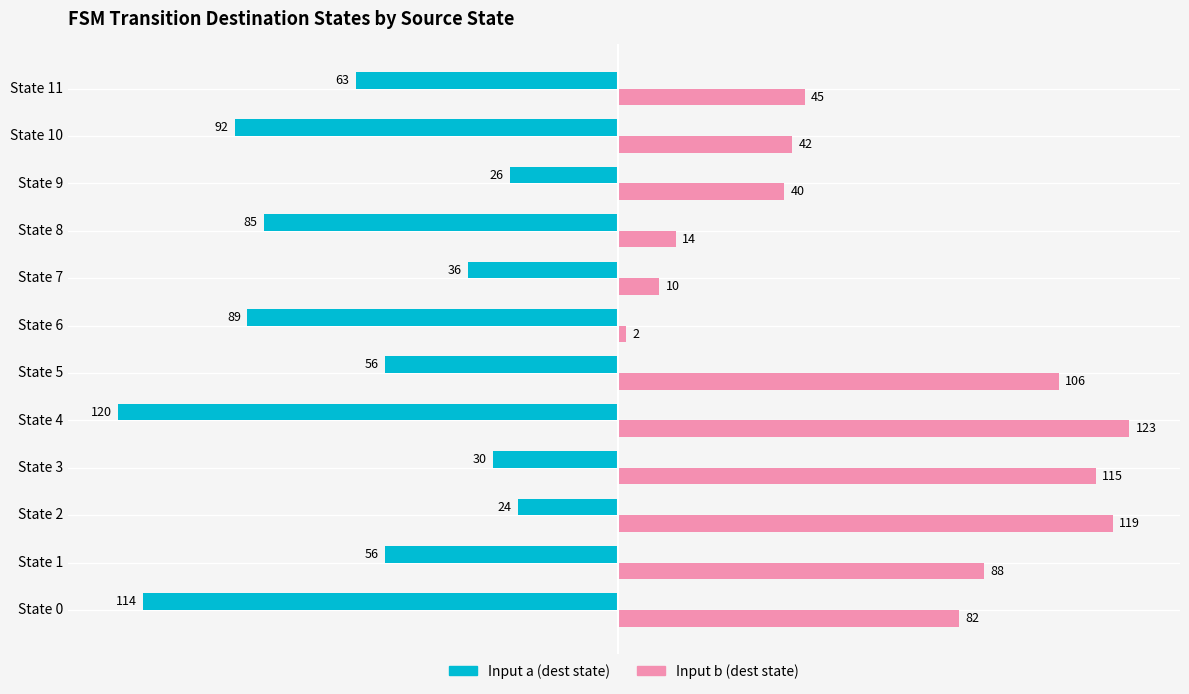

Rank the series by their maximum value, from lowest to highest.

Input a (dest state), Input b (dest state)